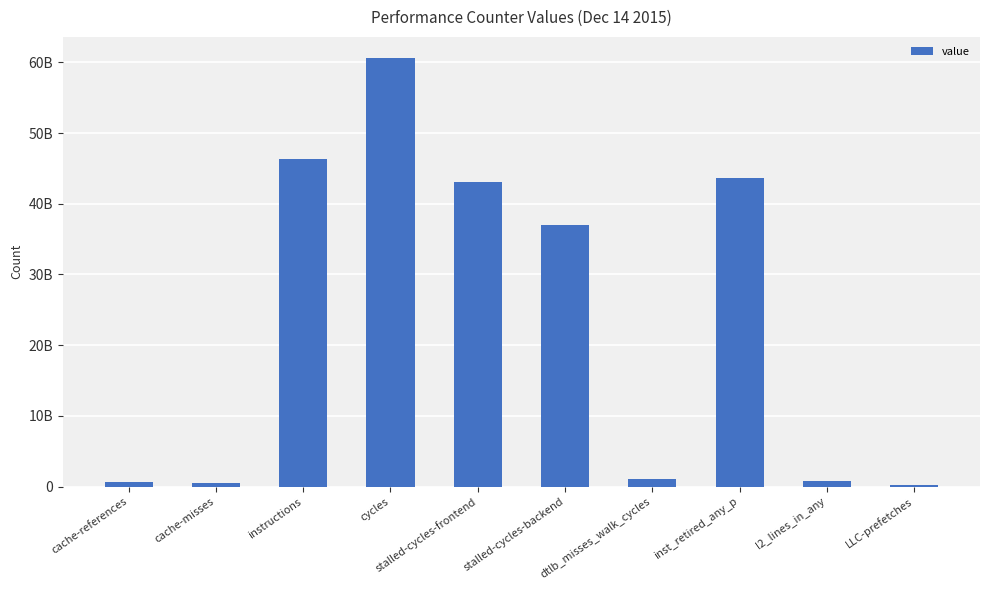

Are the bars horizontal?

No